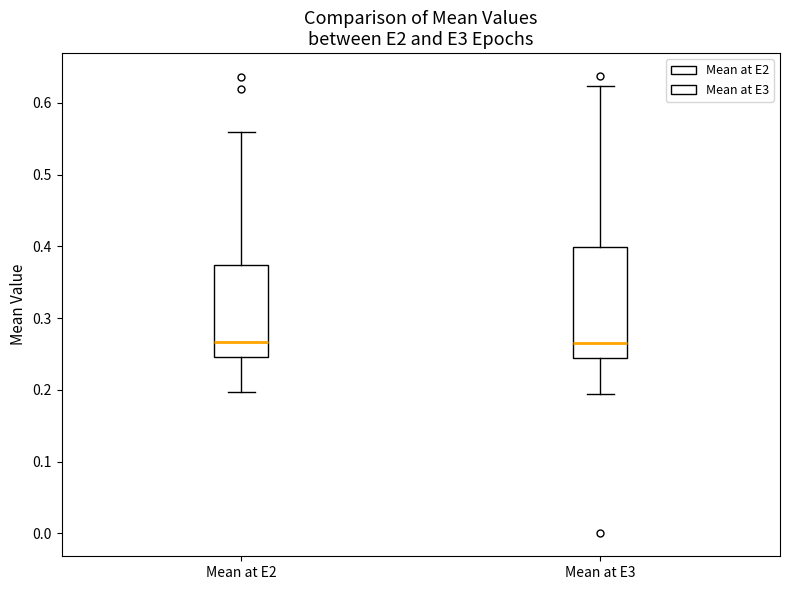

Reading left to right, read every box against the y-axis: the position of its median line, the range the box covers, and the ends of its whiskers. The values are not printed on the chart, so give them approximately, as read against the axis.

Mean at E2: median 0.27, box 0.25 to 0.37, whiskers 0.20 to 0.56
Mean at E3: median 0.27, box 0.25 to 0.40, whiskers 0.19 to 0.62